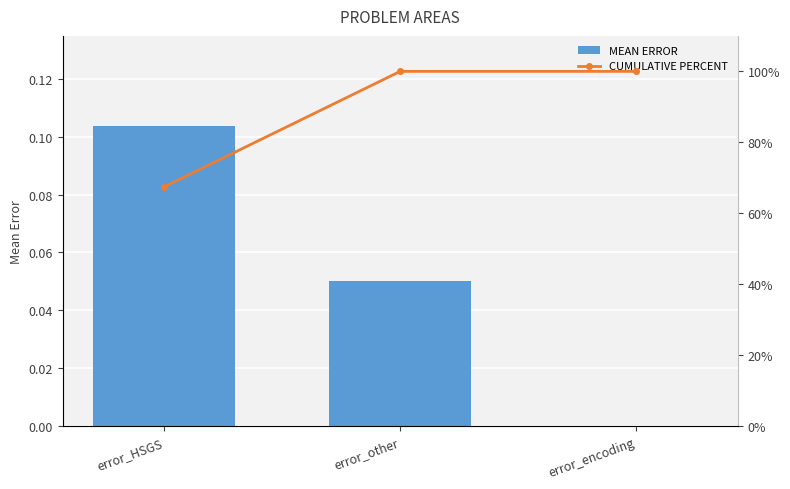

At which category is the sum across all series the highest?

error_other